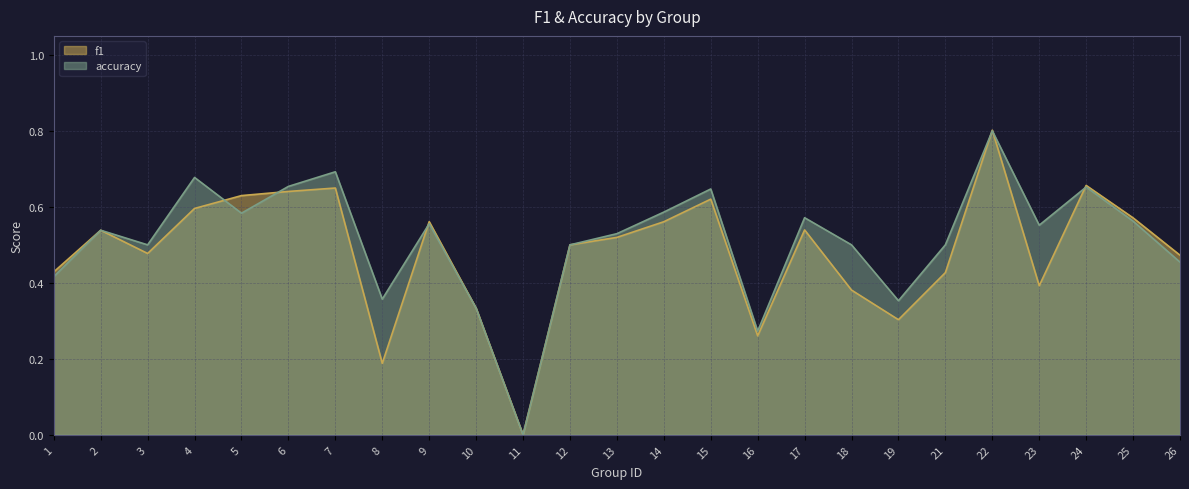

What are all the series names shown in the legend?

f1, accuracy